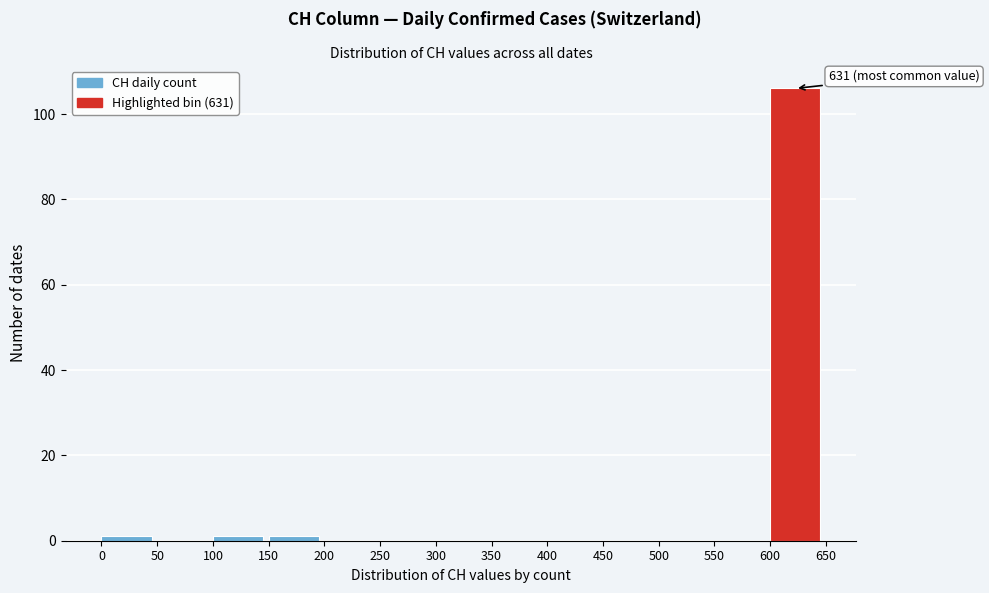

Which range on the x-axis has the tallest bar?

600 to 650